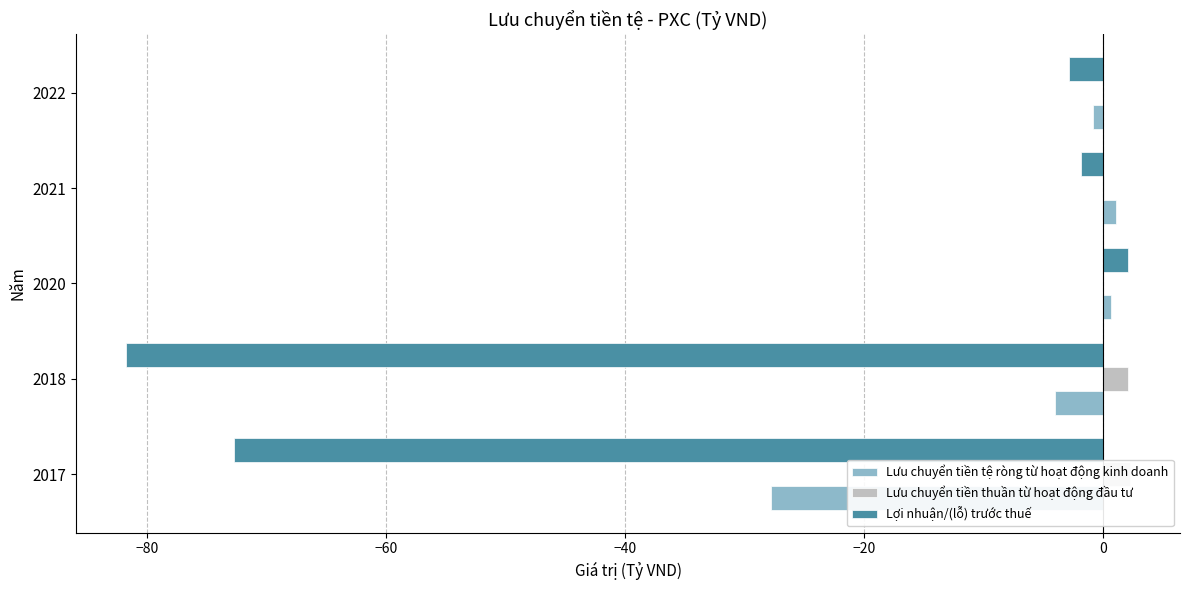

What are all the series names shown in the legend?

Lưu chuyển tiền tệ ròng từ hoạt động kinh doanh, Lưu chuyển tiền thuần từ hoạt động đầu tư, Lợi nhuận/(lỗ) trước thuế